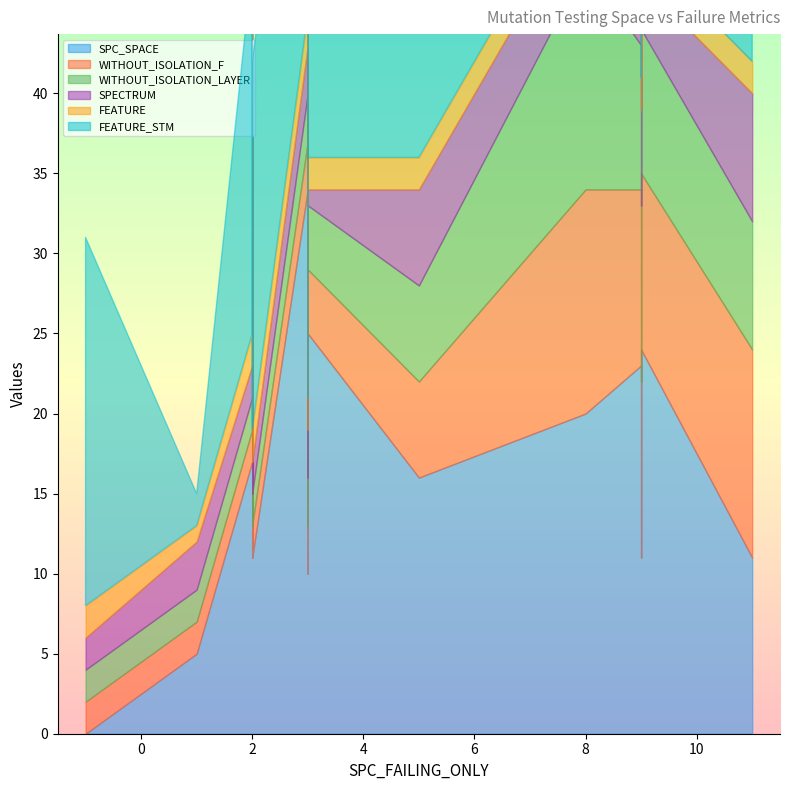

Where does the WITHOUT_ISOLATION_LAYER series first go above 3?

3